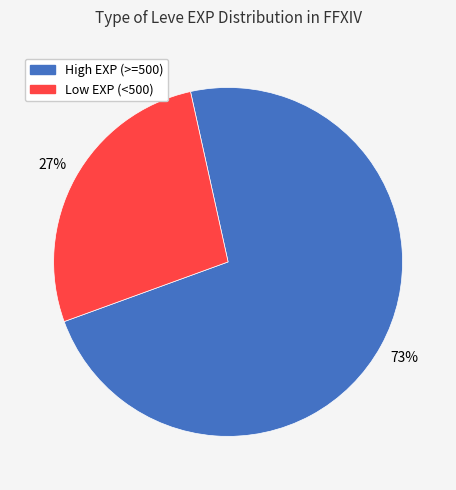

To the nearest percent, what is the difference between the largest and smallest slice percentages?

46%